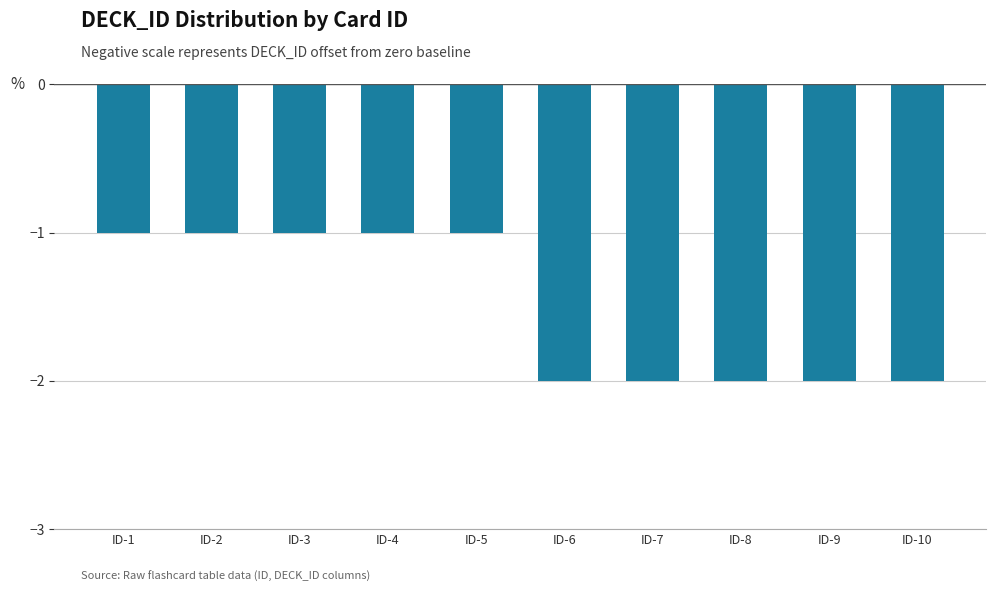

How many values are between -2 and -1?

10